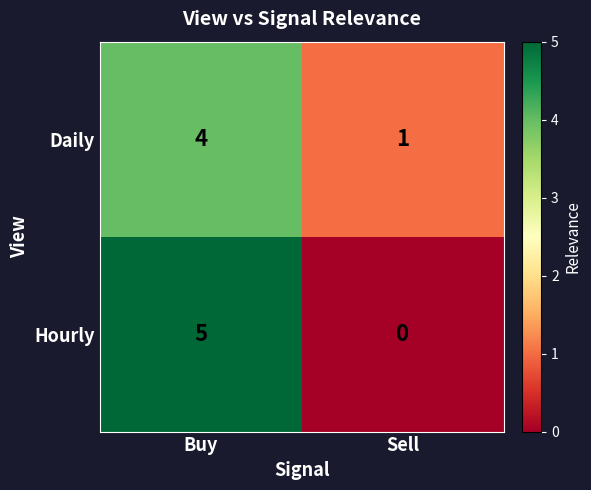

What is the sum of all Hourly values?

5